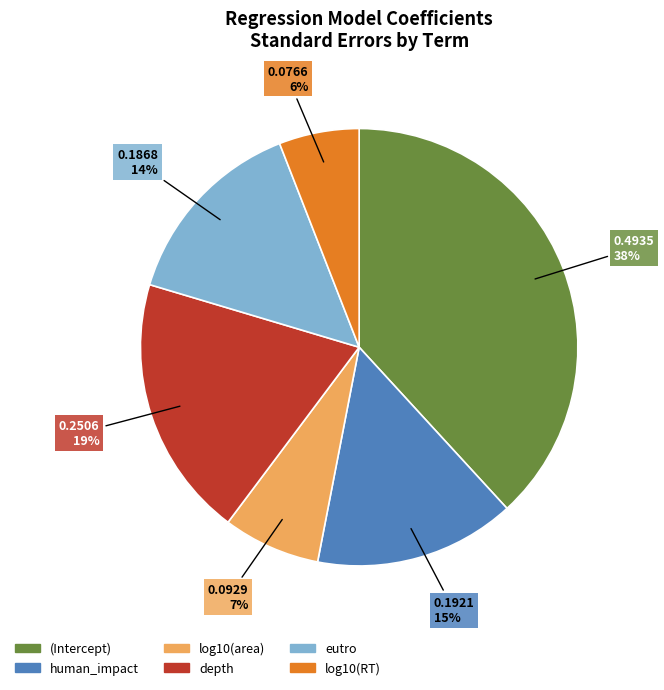

Combined, do depth and eutro account for over 50%?

No